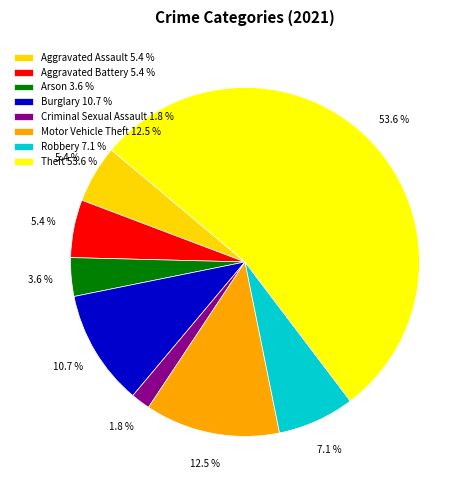

To the nearest percent, what portion does Criminal Sexual Assault represent?

2%